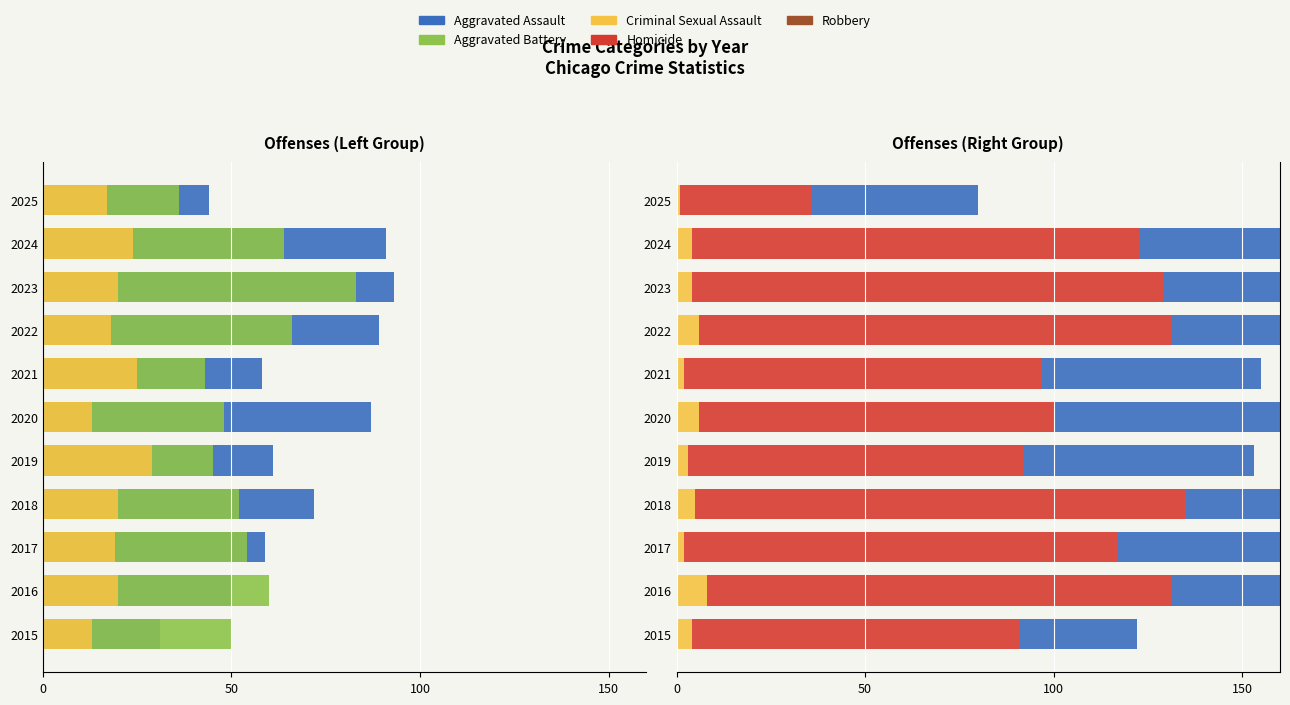

Which series has the widest spread of values?

Robbery